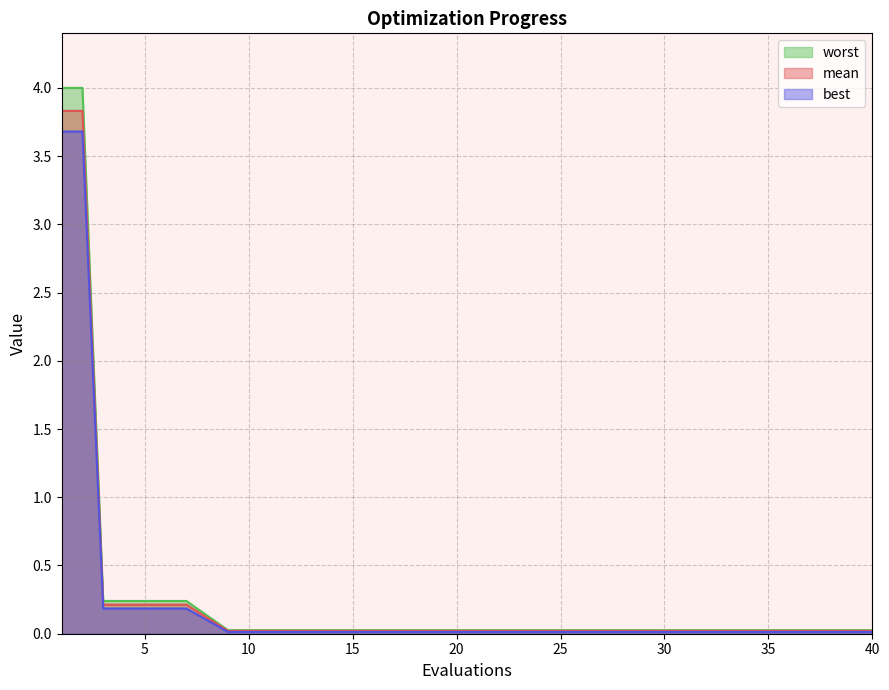

At which label does best reach its minimum?

9